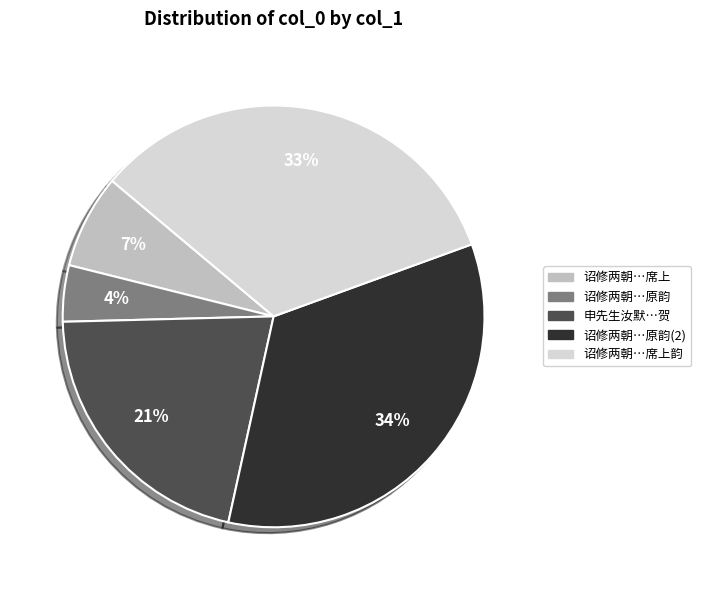

Is there a majority slice in this chart?

No